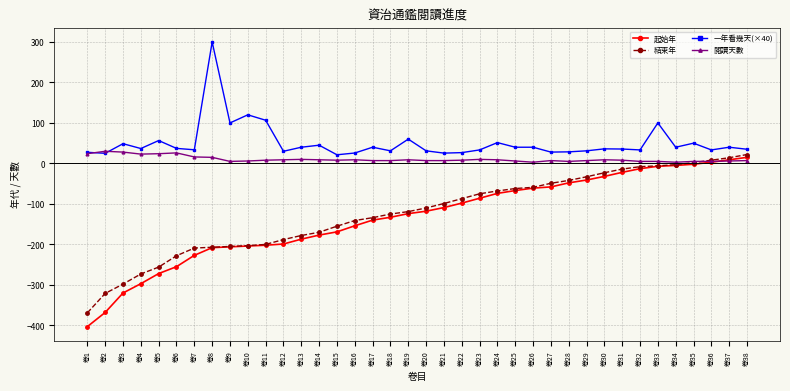

What is the value of the 起始年 point at the 4th from the left?

-297.0